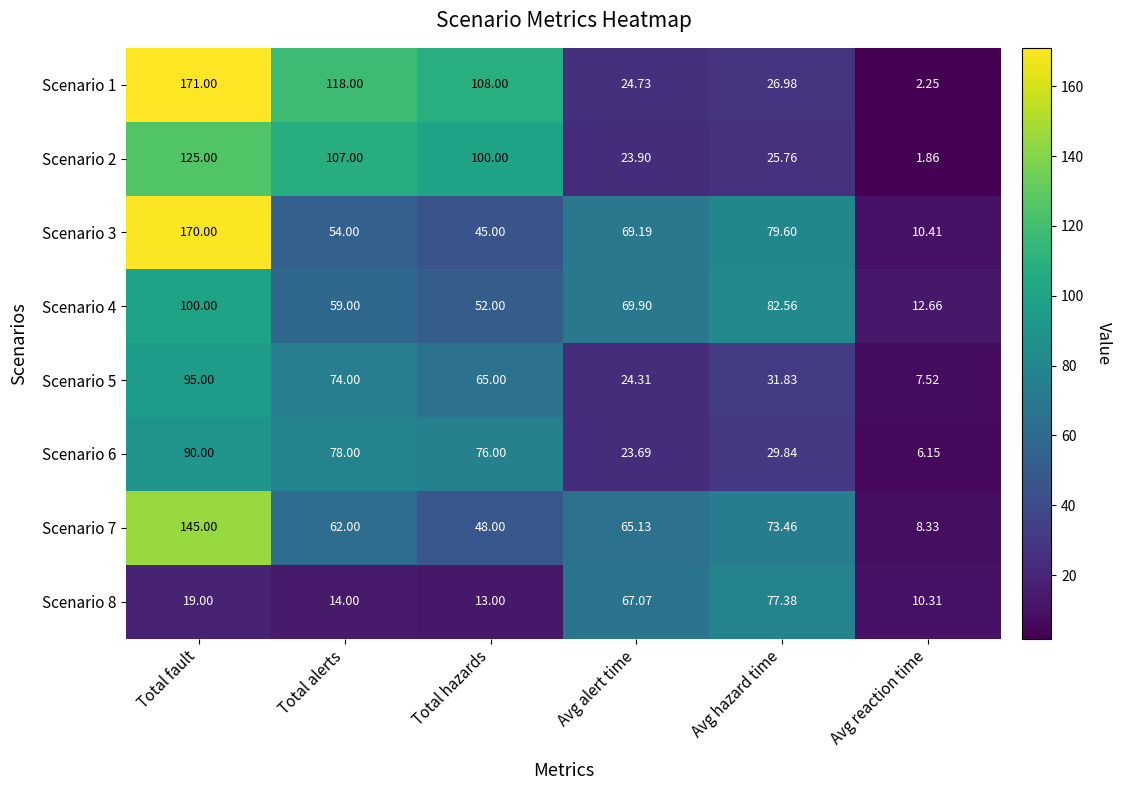

List the labels in order of Scenario 5 value, largest first.

Total fault, Total alerts, Total hazards, Avg hazard time, Avg alert time, Avg reaction time